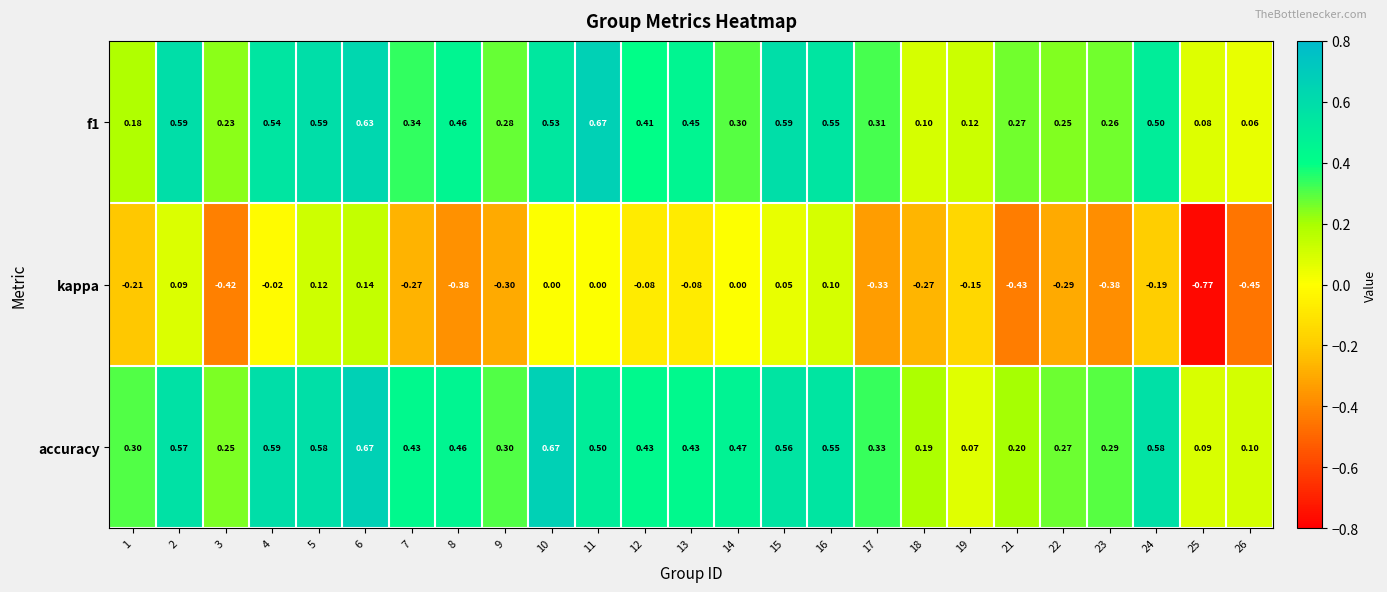

How many categories are shown in the chart?

25